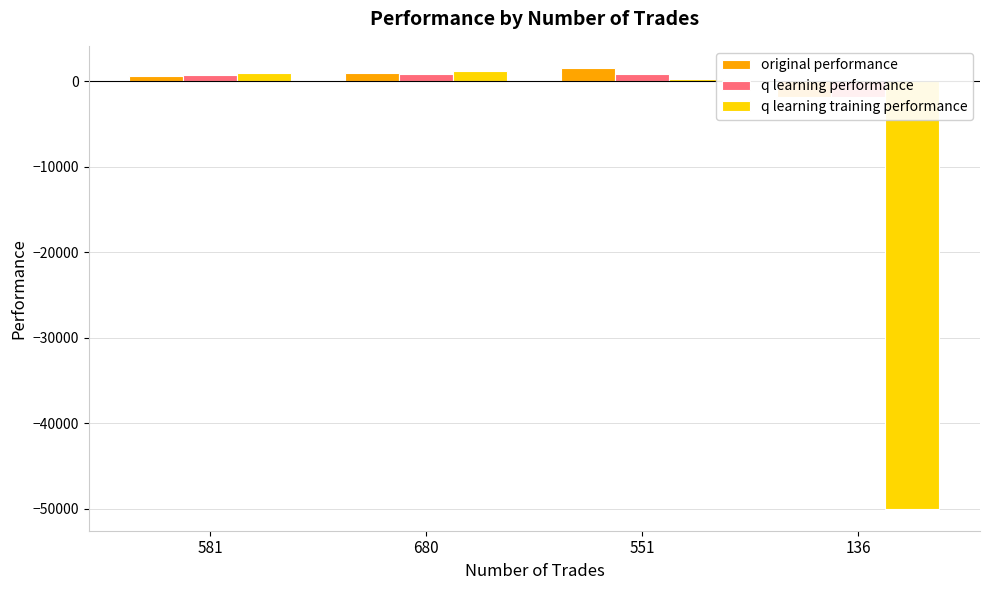

At which label does q learning performance reach its minimum?

136